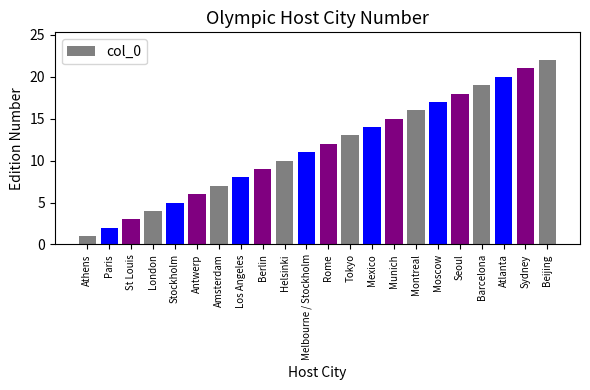

At which category does the chart reach its minimum across all series?

Athens